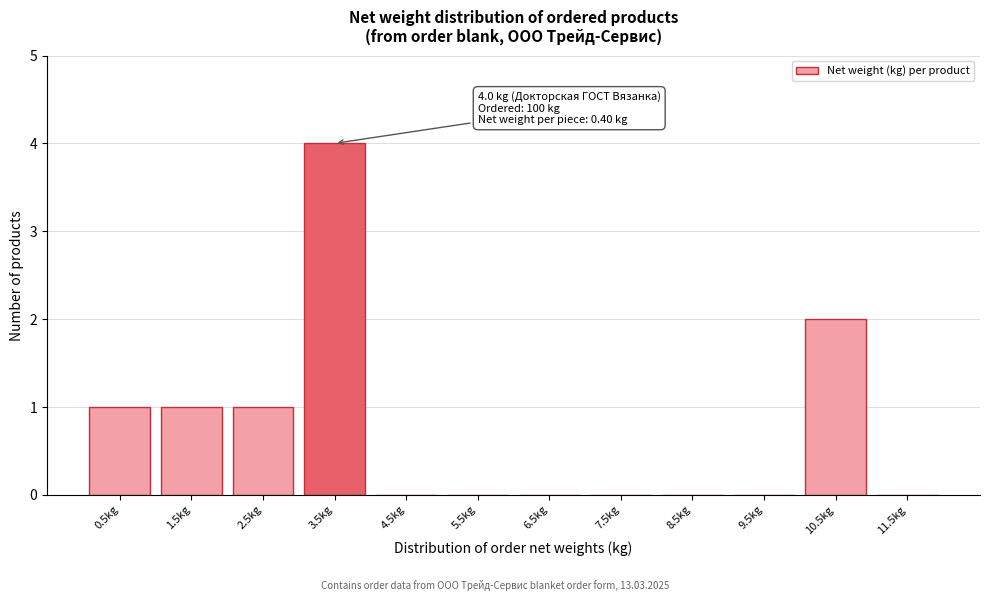

Reading left to right, transcribe all the data shown in this chart.

0.5kg=1	1.5kg=1	2.5kg=1	3.5kg=4	4.5kg=0	5.5kg=0	6.5kg=0	7.5kg=0	8.5kg=0	9.5kg=0	10.5kg=2	11.5kg=0